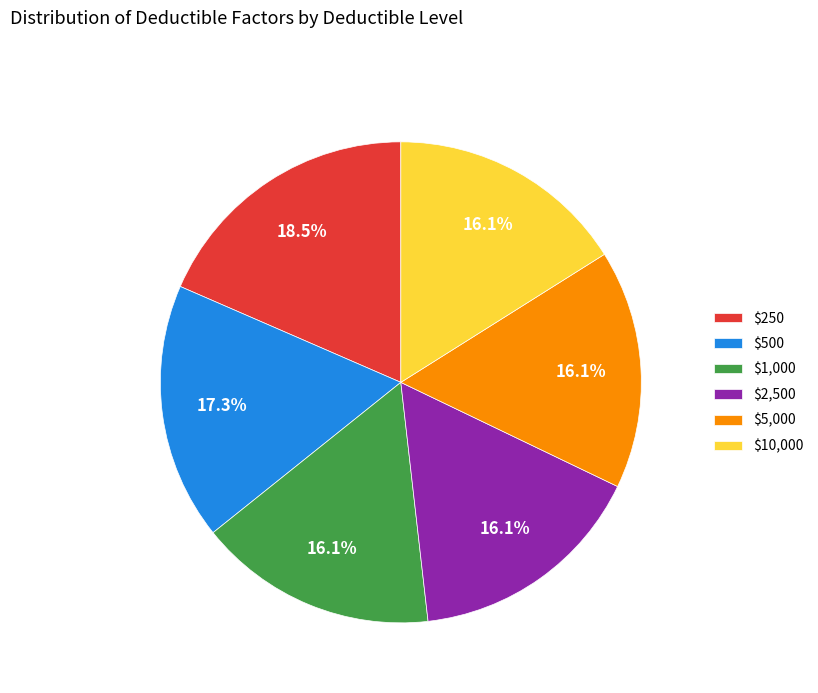

Which has a higher value, $10,000 or $500?

$500